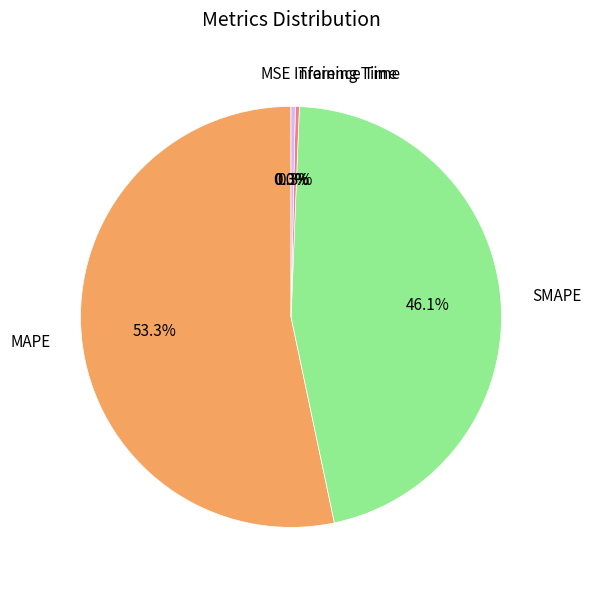

Which category accounts for the majority?

MAPE